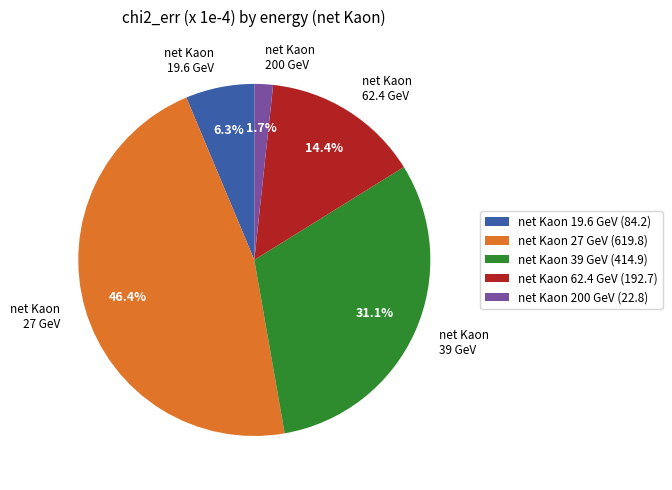

How many segments does this pie chart have?

5